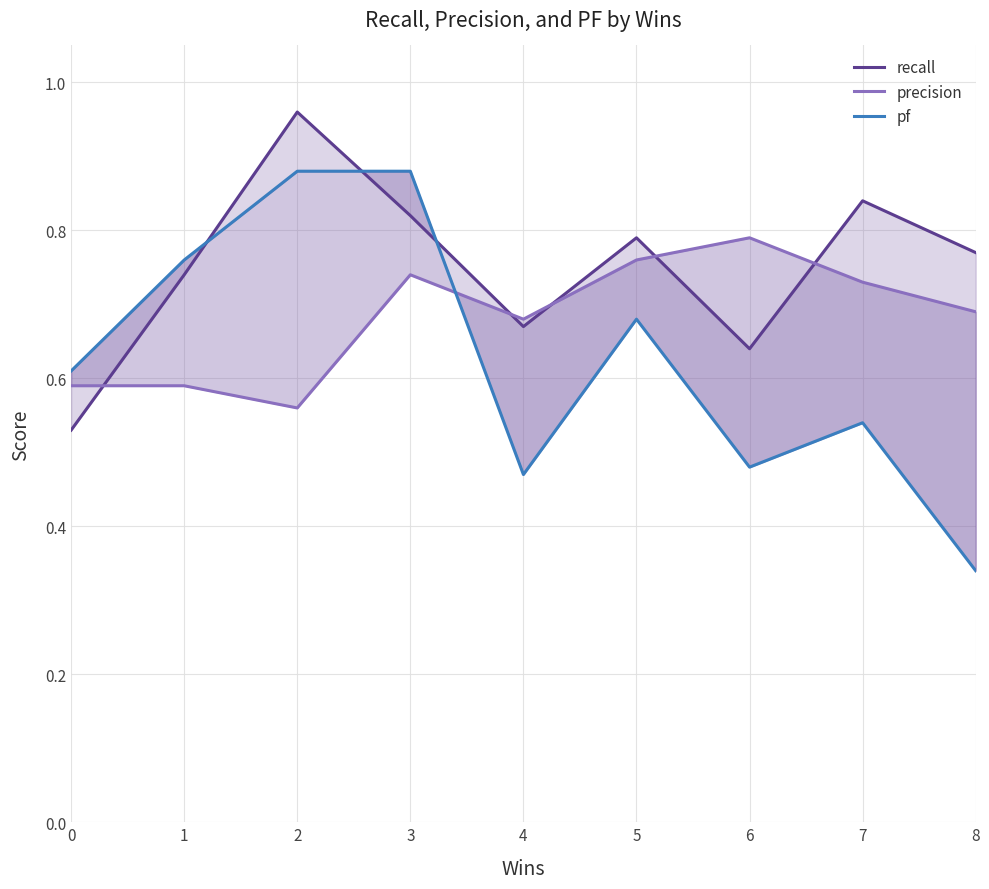

What are all the series names shown in the legend?

recall, precision, pf